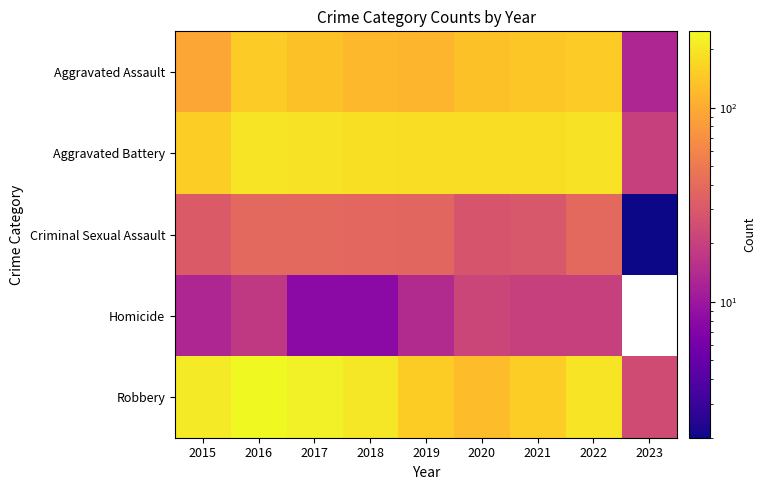

At how many categories does at least one series exceed 86?

8